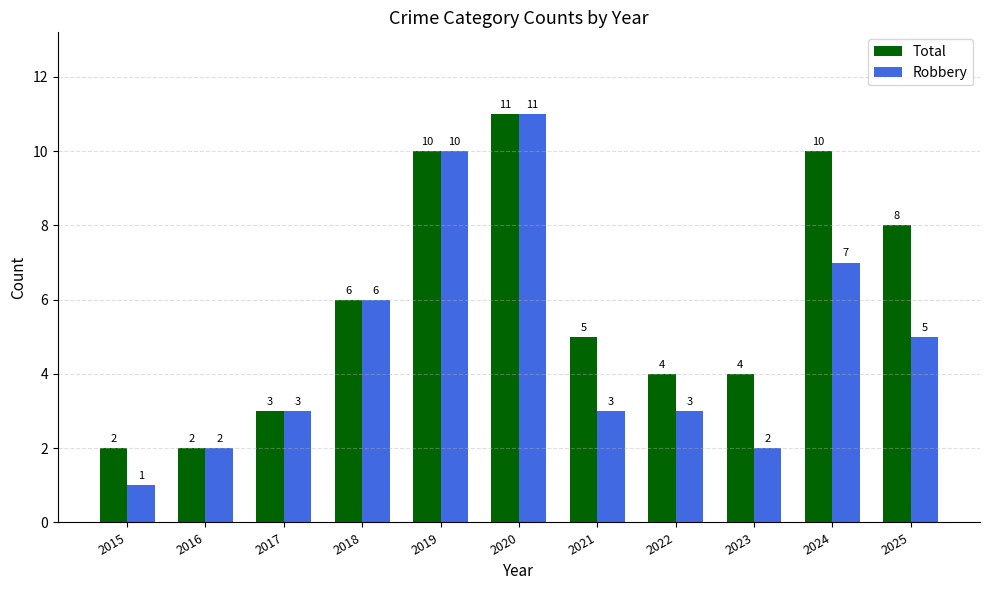

What is the sum of the Total values at 2016 and 2018?

8